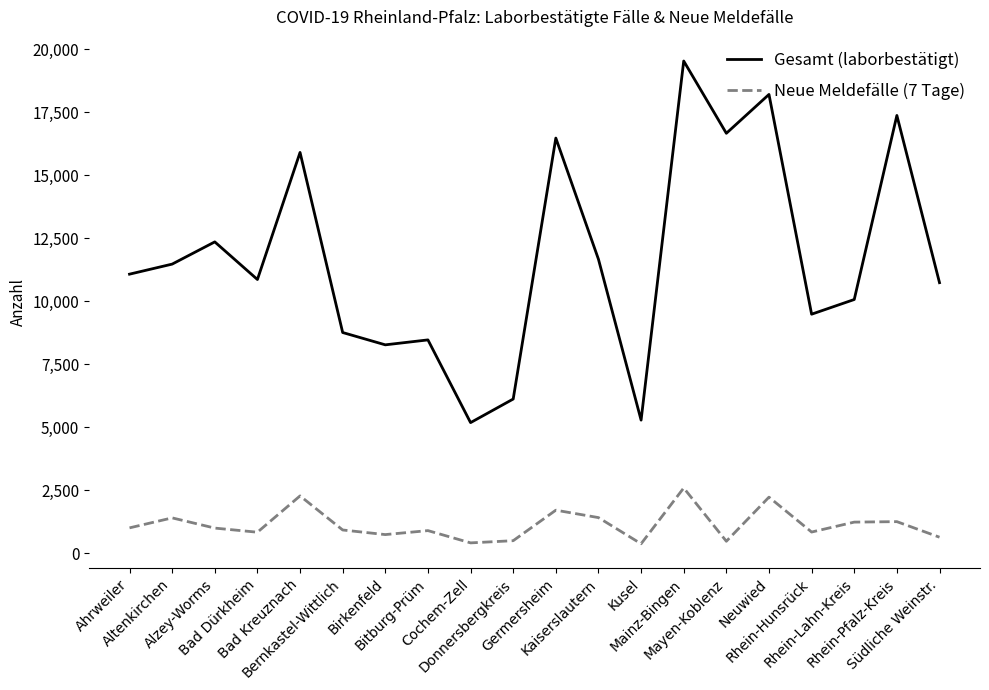

True or false: Neue Meldefälle (7 Tage) and Gesamt (laborbestätigt) intersect in this chart.

False